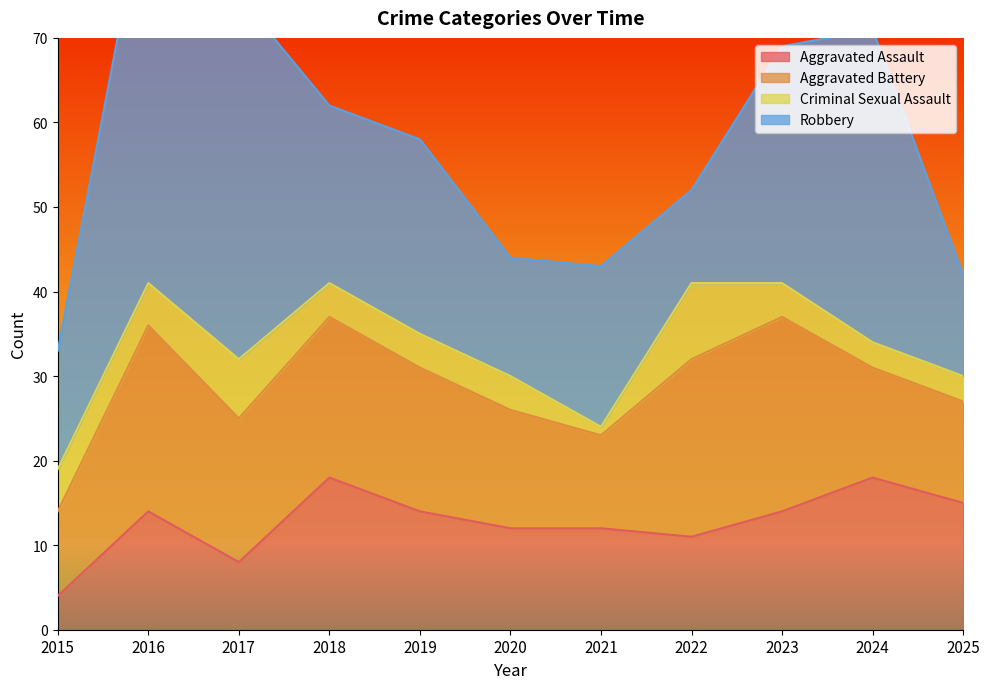

Which series ends up on top after the final intersection of Robbery and Aggravated Battery?

Robbery